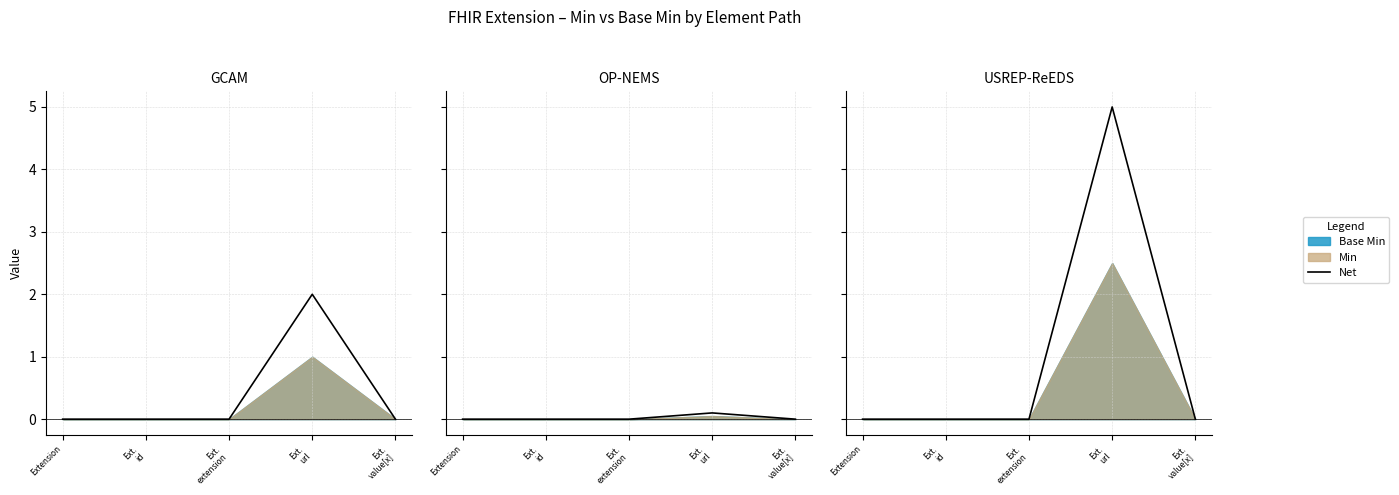

How many points are higher than both their immediate neighbors (excluding endpoints)?

1